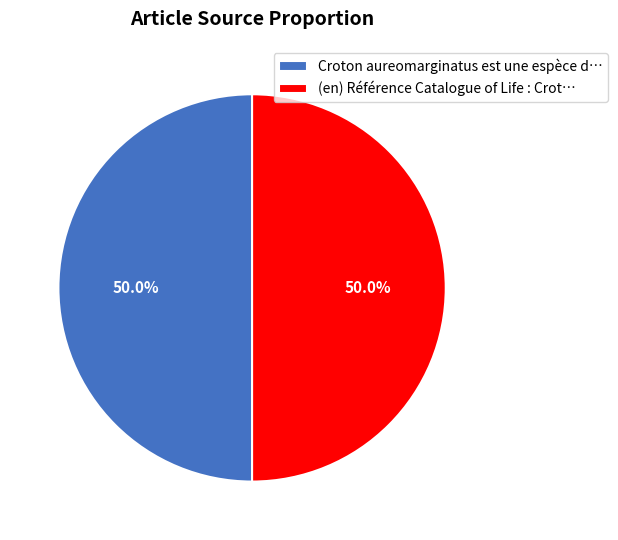

Combined, do Croton aureomarginatus est une espèce d… and (en) Référence Catalogue of Life : Crot… account for over 50%?

Yes